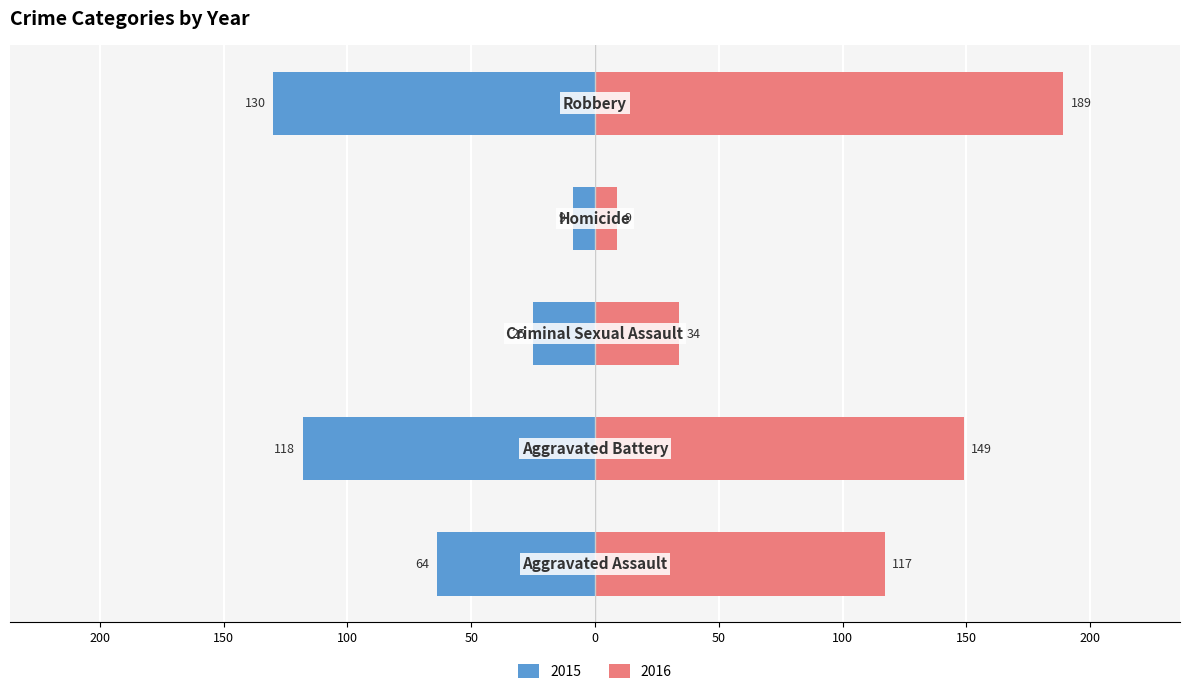

True or false: 2015 has a value of -118 at Aggravated Battery.

True